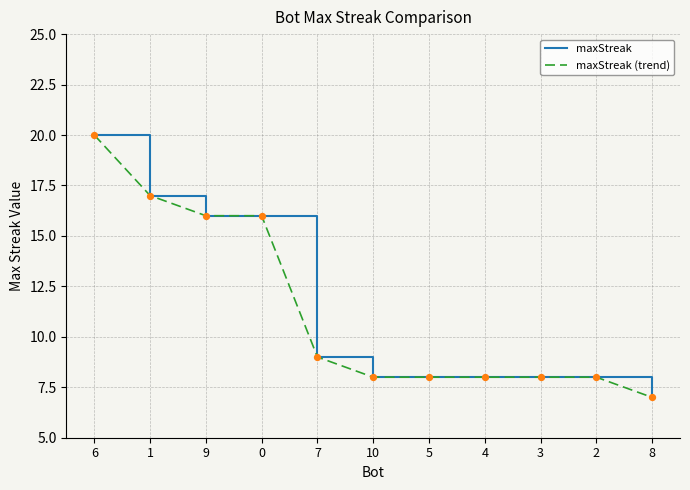

Is this an area chart (filled region under the line)?

No